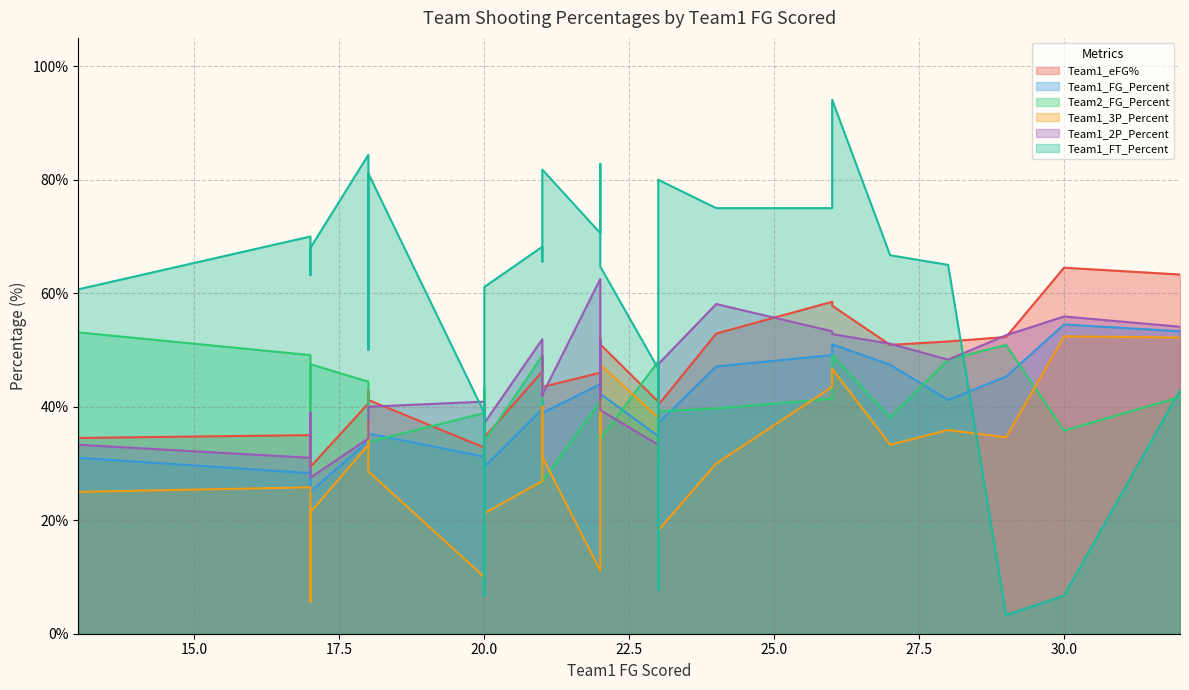

Which series has the largest total across all categories?

Team1_FT_Percent